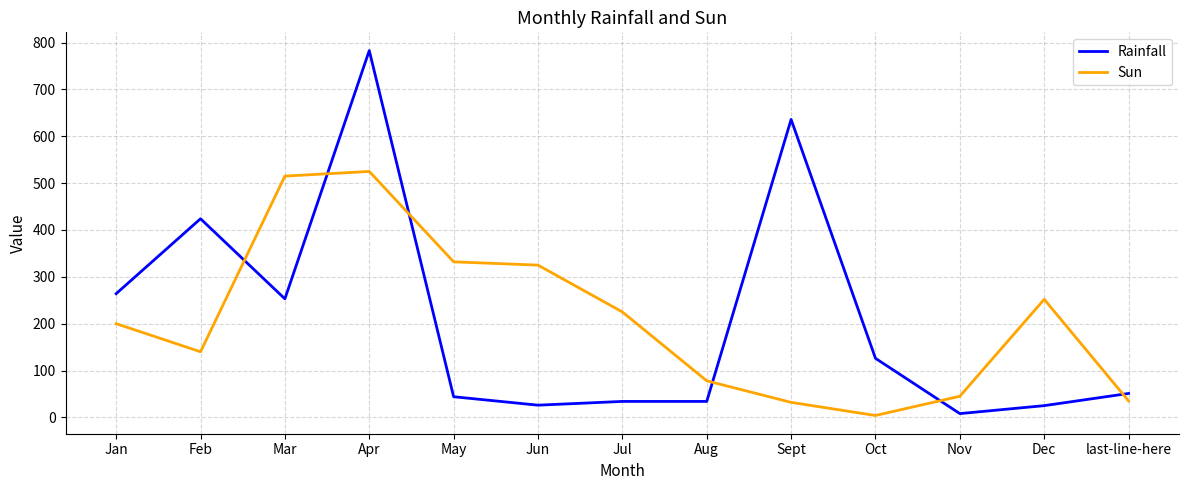

After their last crossing, which series has the higher values: Rainfall or Sun?

Rainfall